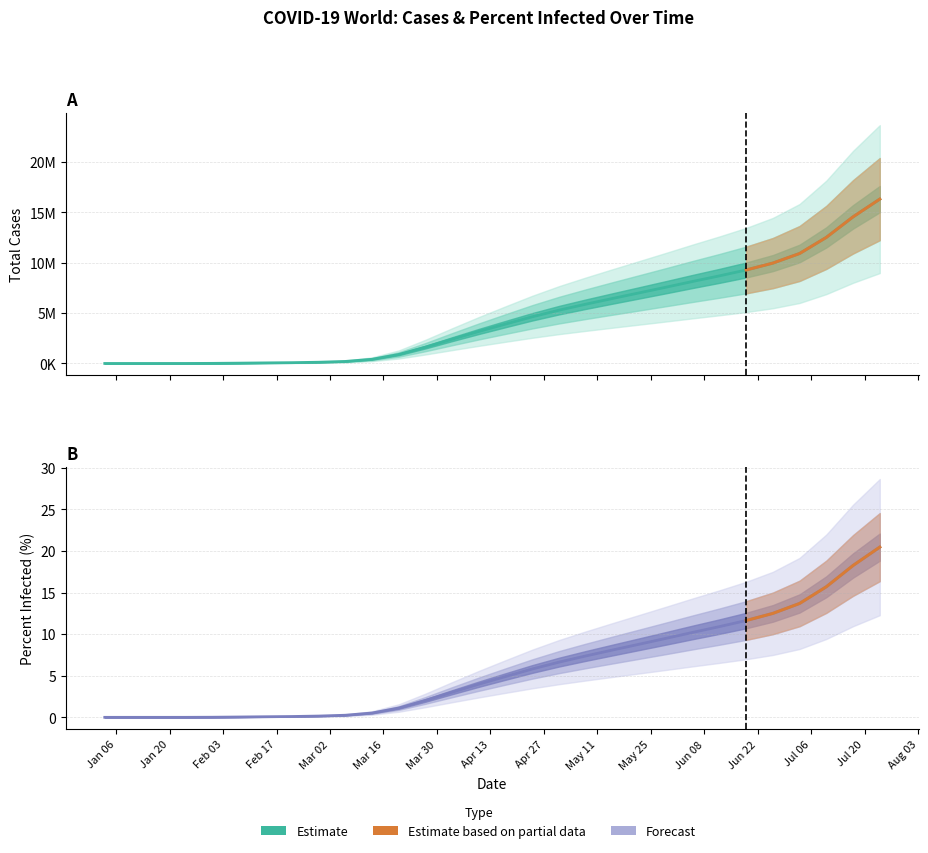

How many values in total_cases are above zero?

29